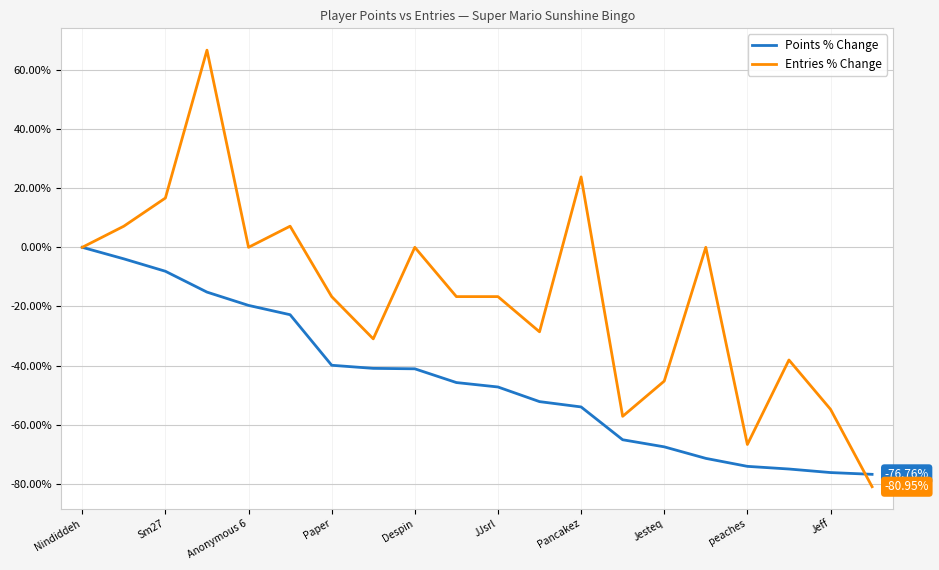

Which series ends up on top after the final intersection of Points % Change and Entries % Change?

Points % Change